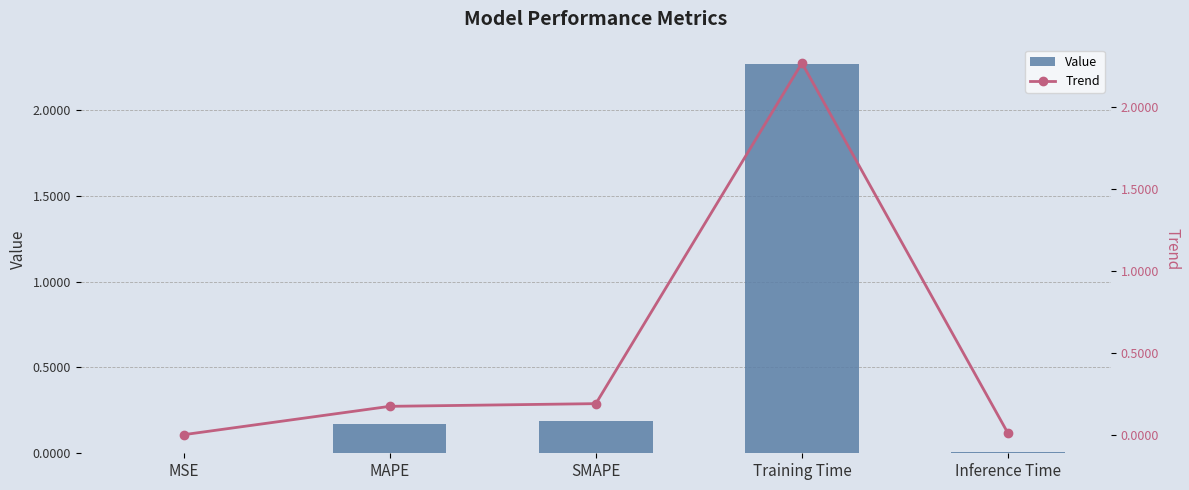

Which category has the highest value in the Value series?

Training Time